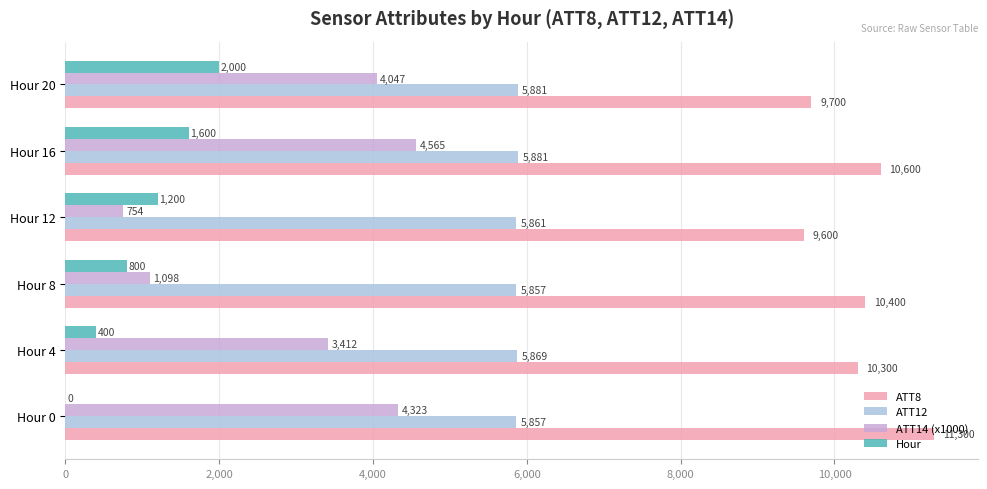

Count the Hour values in the range 400 to 1600.

4